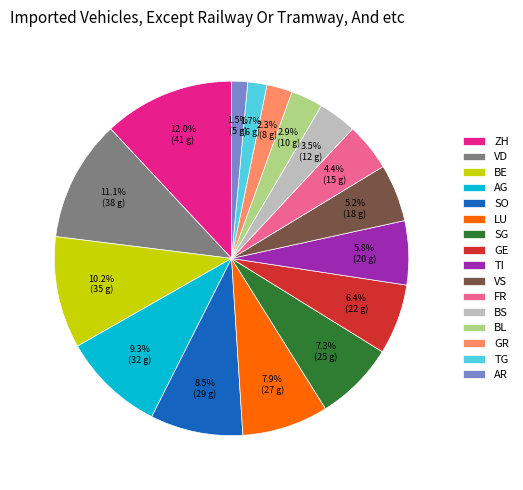

To the nearest percent, what is the difference between the largest and smallest slice percentages?

10%